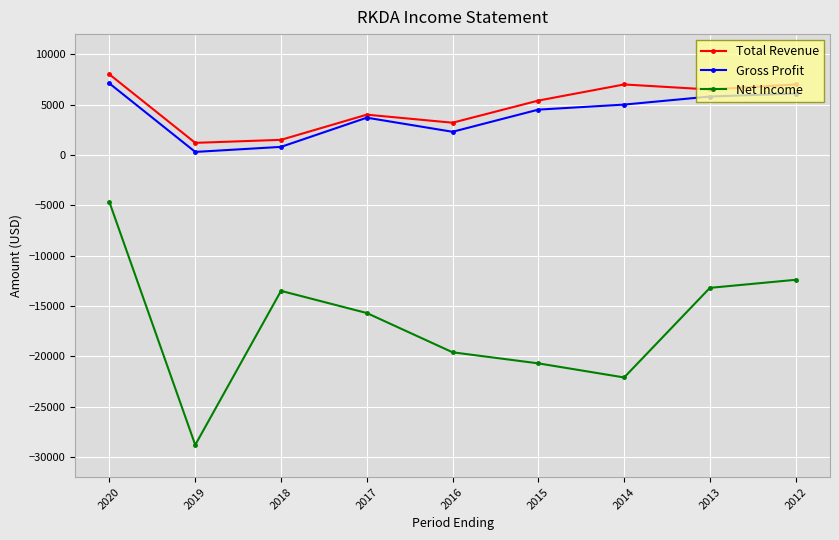

At which label does Total Revenue reach its peak?

2020